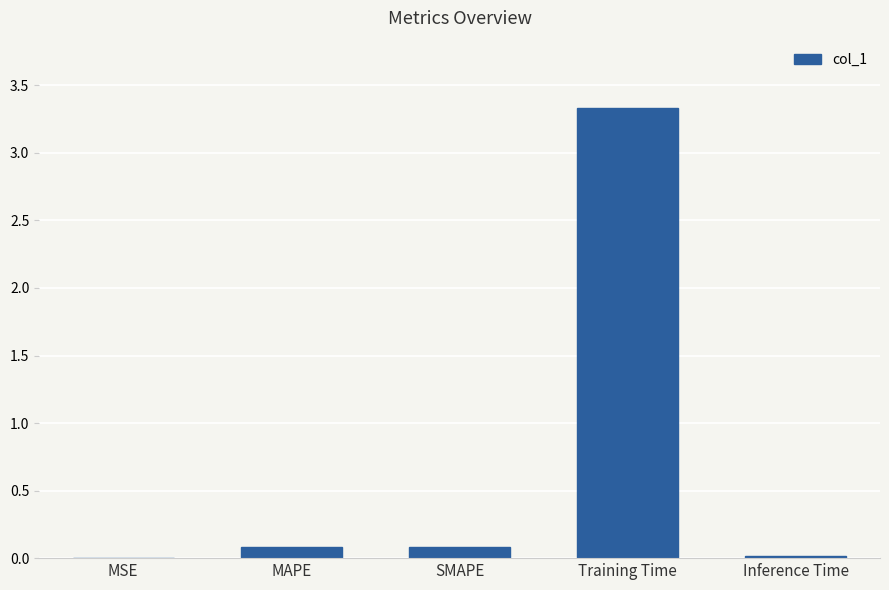

What is the sum of all values?

3.5